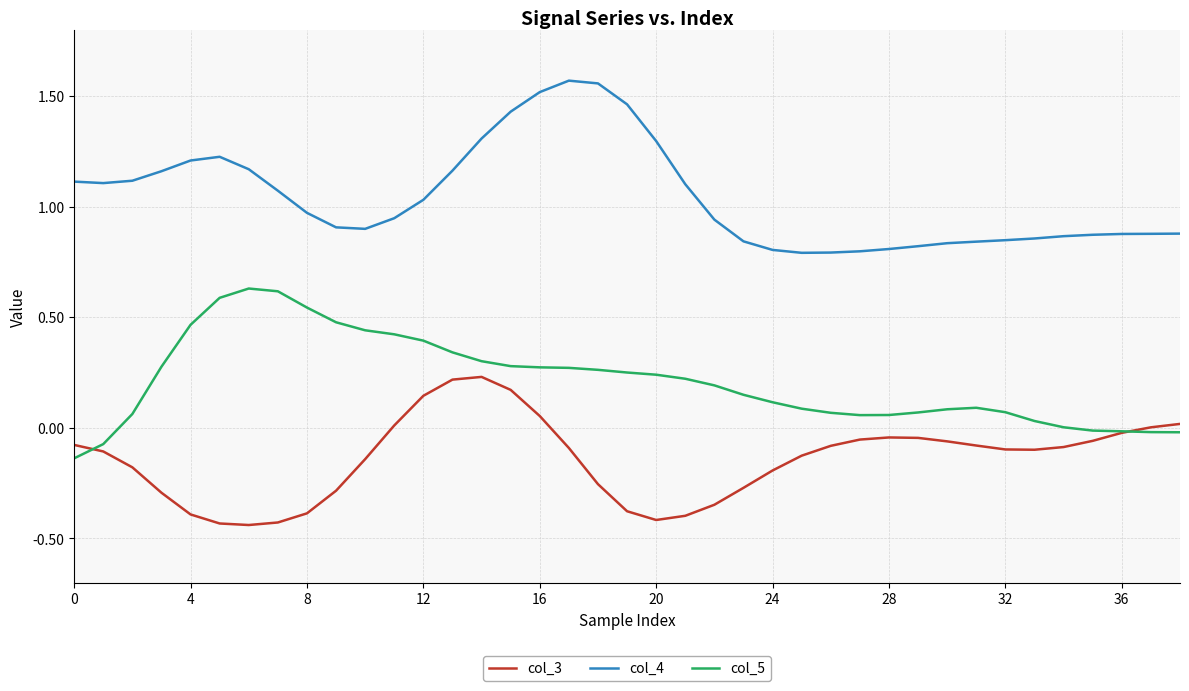

True or false: col_4 and col_5 intersect in this chart.

False